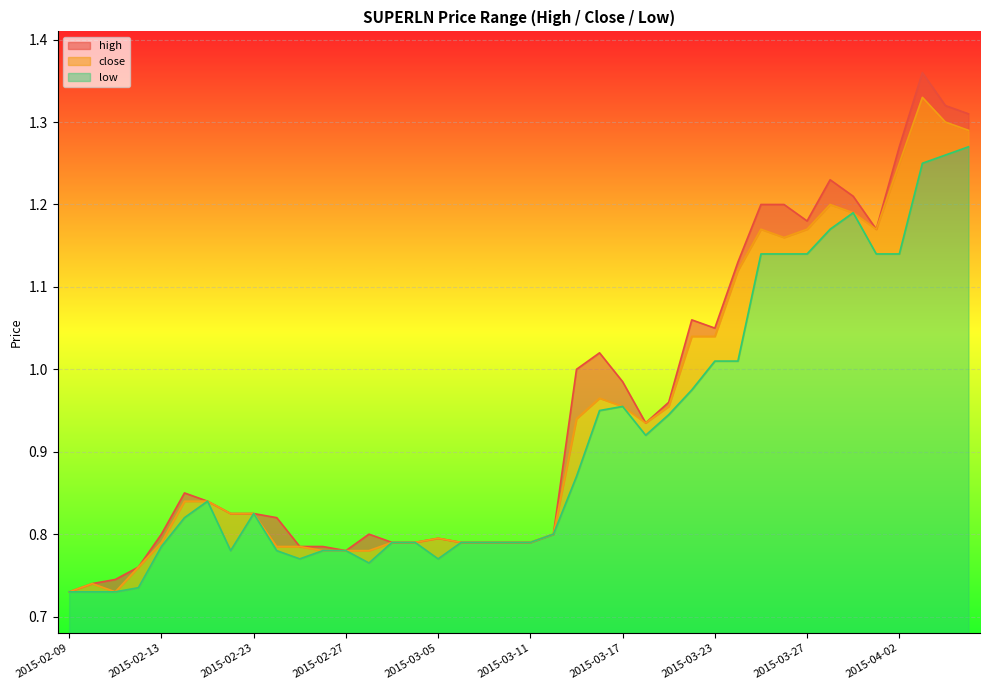

Reading left to right, transcribe all the data shown in this chart.

high: 2015-02-09=0.7	2015-02-10=0.7	2015-02-11=0.7	2015-02-12=0.8	2015-02-13=0.8	2015-02-16=0.8	2015-02-17=0.8	2015-02-18=0.8	2015-02-23=0.8	2015-02-24=0.8	2015-02-25=0.8	2015-02-26=0.8	2015-02-27=0.8	2015-03-02=0.8	2015-03-03=0.8	2015-03-04=0.8	2015-03-05=0.8	2015-03-06=0.8	2015-03-09=0.8	2015-03-10=0.8	2015-03-11=0.8	2015-03-12=0.8	2015-03-13=1.0	2015-03-16=1.0	2015-03-17=1.0	2015-03-18=0.9	2015-03-19=1.0	2015-03-20=1.1	2015-03-23=1.1	2015-03-24=1.1	2015-03-25=1.2	2015-03-26=1.2	2015-03-27=1.2	2015-03-30=1.2	2015-03-31=1.2	2015-04-01=1.2	2015-04-02=1.3	2015-04-03=1.4	2015-04-06=1.3	2015-04-07=1.3
close: 2015-02-09=0.7	2015-02-10=0.7	2015-02-11=0.7	2015-02-12=0.8	2015-02-13=0.8	2015-02-16=0.8	2015-02-17=0.8	2015-02-18=0.8	2015-02-23=0.8	2015-02-24=0.8	2015-02-25=0.8	2015-02-26=0.8	2015-02-27=0.8	2015-03-02=0.8	2015-03-03=0.8	2015-03-04=0.8	2015-03-05=0.8	2015-03-06=0.8	2015-03-09=0.8	2015-03-10=0.8	2015-03-11=0.8	2015-03-12=0.8	2015-03-13=0.9	2015-03-16=1.0	2015-03-17=1.0	2015-03-18=0.9	2015-03-19=1.0	2015-03-20=1.0	2015-03-23=1.0	2015-03-24=1.1	2015-03-25=1.2	2015-03-26=1.2	2015-03-27=1.2	2015-03-30=1.2	2015-03-31=1.2	2015-04-01=1.2	2015-04-02=1.2	2015-04-03=1.3	2015-04-06=1.3	2015-04-07=1.3
low: 2015-02-09=0.7	2015-02-10=0.7	2015-02-11=0.7	2015-02-12=0.7	2015-02-13=0.8	2015-02-16=0.8	2015-02-17=0.8	2015-02-18=0.8	2015-02-23=0.8	2015-02-24=0.8	2015-02-25=0.8	2015-02-26=0.8	2015-02-27=0.8	2015-03-02=0.8	2015-03-03=0.8	2015-03-04=0.8	2015-03-05=0.8	2015-03-06=0.8	2015-03-09=0.8	2015-03-10=0.8	2015-03-11=0.8	2015-03-12=0.8	2015-03-13=0.9	2015-03-16=0.9	2015-03-17=1.0	2015-03-18=0.9	2015-03-19=0.9	2015-03-20=1.0	2015-03-23=1.0	2015-03-24=1.0	2015-03-25=1.1	2015-03-26=1.1	2015-03-27=1.1	2015-03-30=1.2	2015-03-31=1.2	2015-04-01=1.1	2015-04-02=1.1	2015-04-03=1.2	2015-04-06=1.3	2015-04-07=1.3